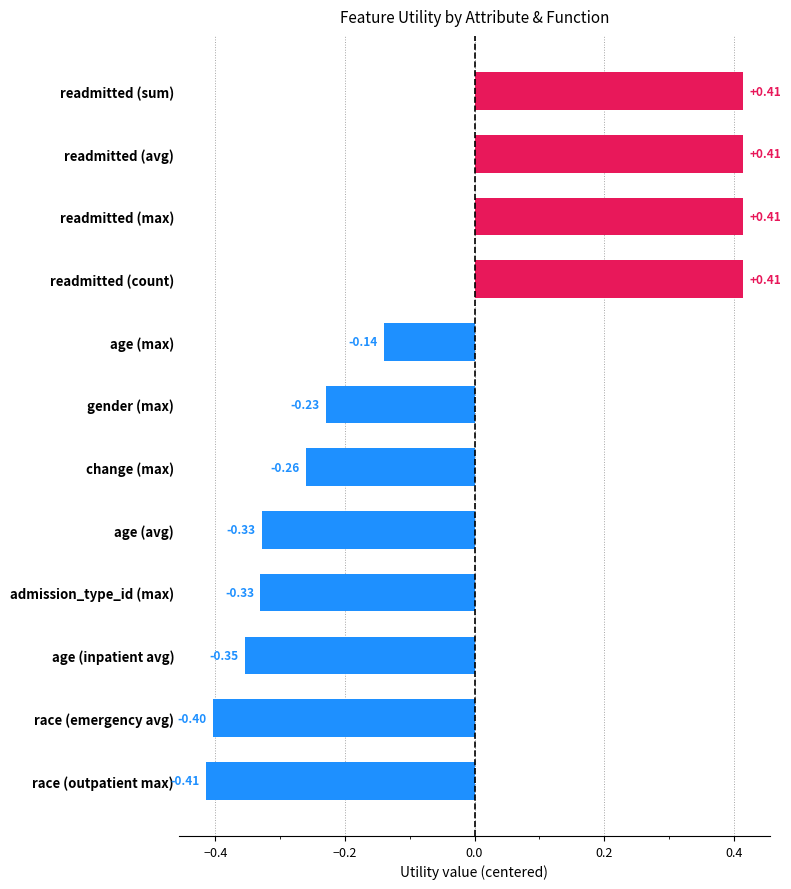

What is the label of the 4th bar from the bottom?

admission_type_id (max)